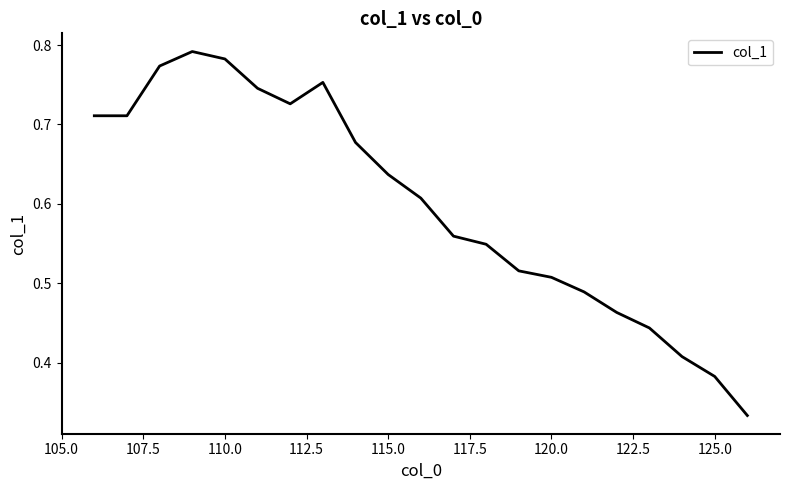

How many points are lower than both their immediate neighbors (excluding endpoints)?

2